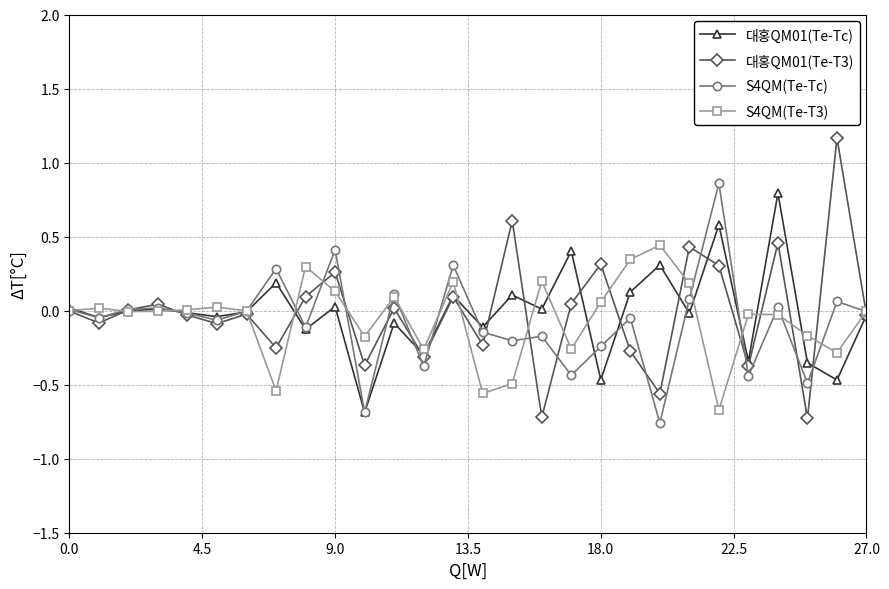

Which series has the largest range (max minus min)?

대홍QM01(Te-T3)